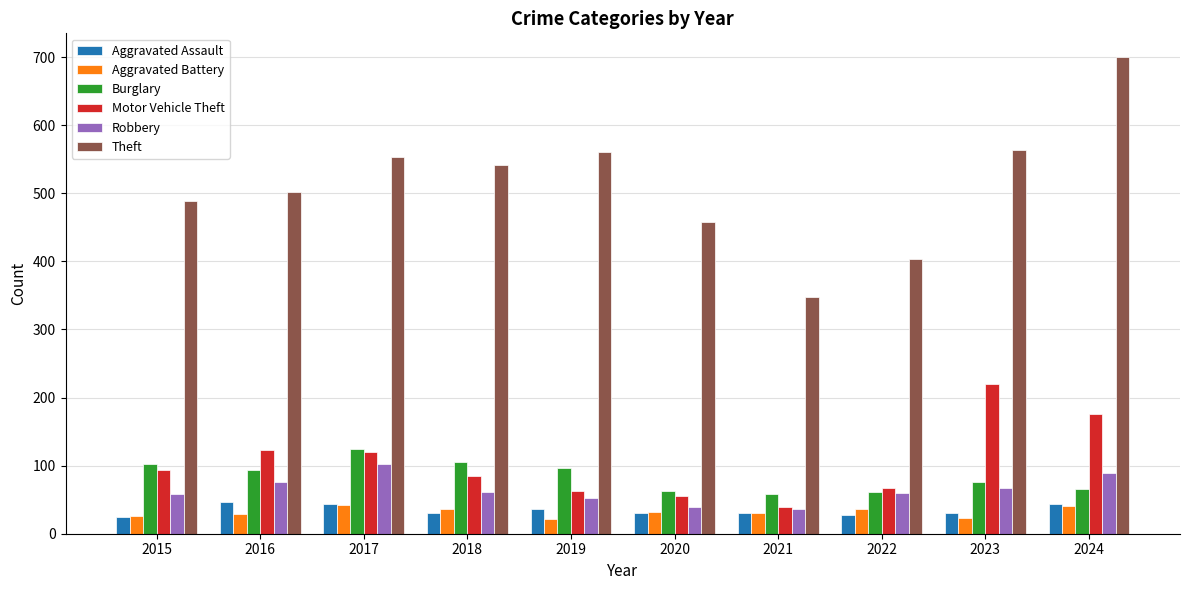

What are all the series names shown in the legend?

Aggravated Assault, Aggravated Battery, Burglary, Motor Vehicle Theft, Robbery, Theft